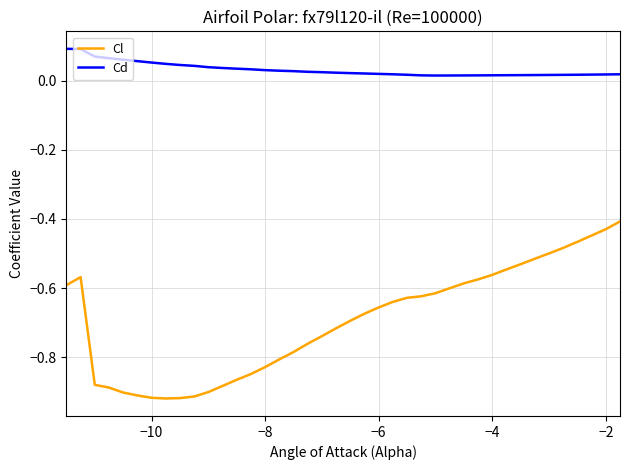

True or false: Cd and Cl cross at least once.

False